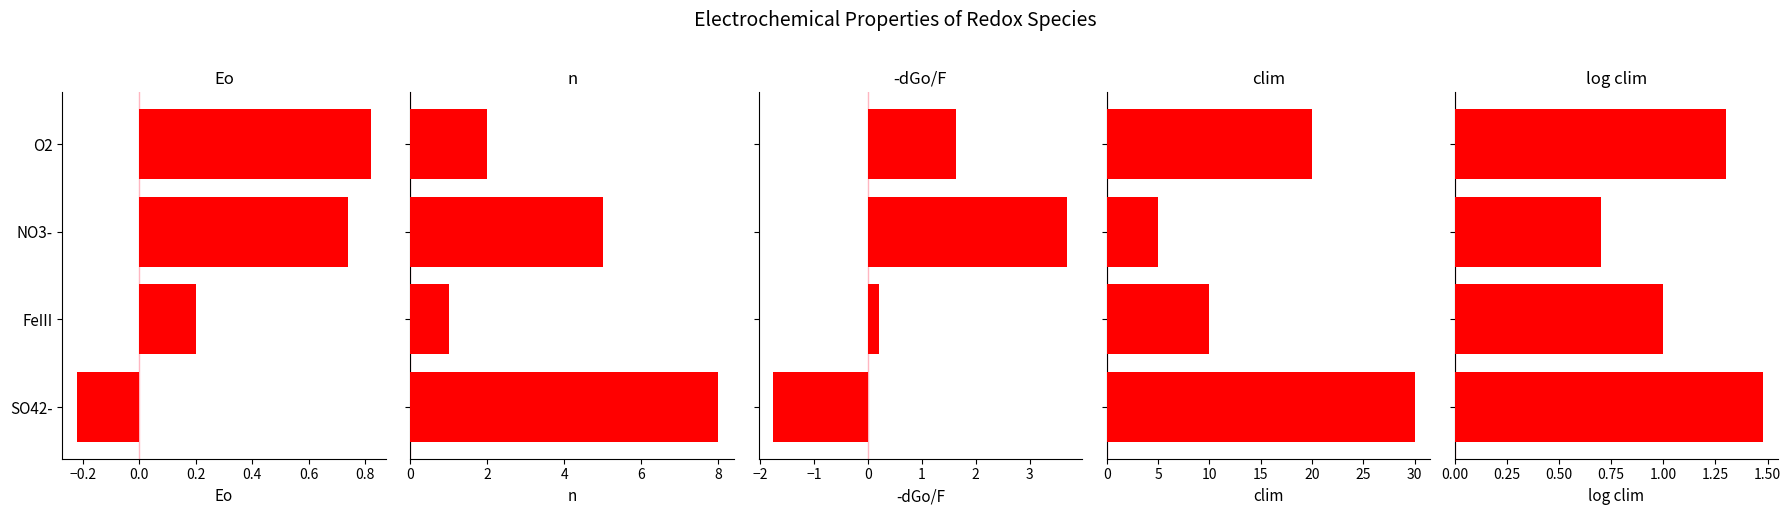

True or false: Eo has a value of 0.7 at NO3-.

True